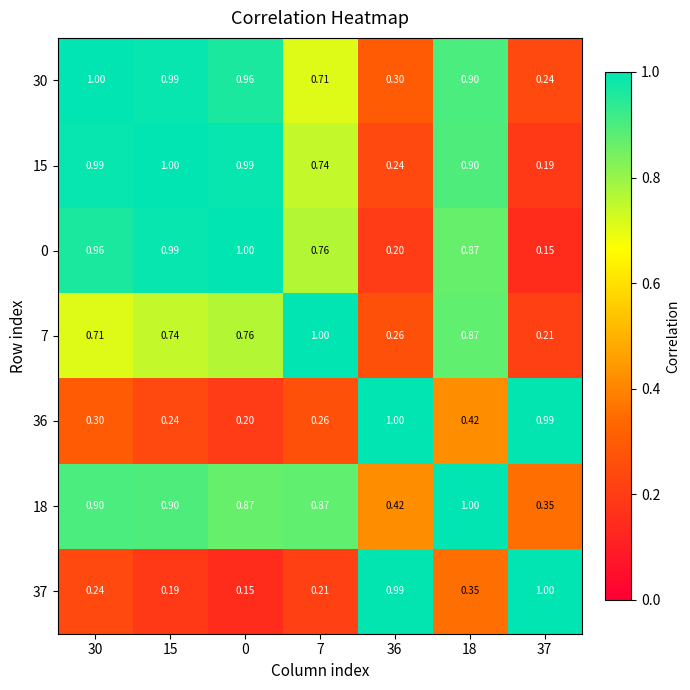

What is the total value across all series at 7?

4.6